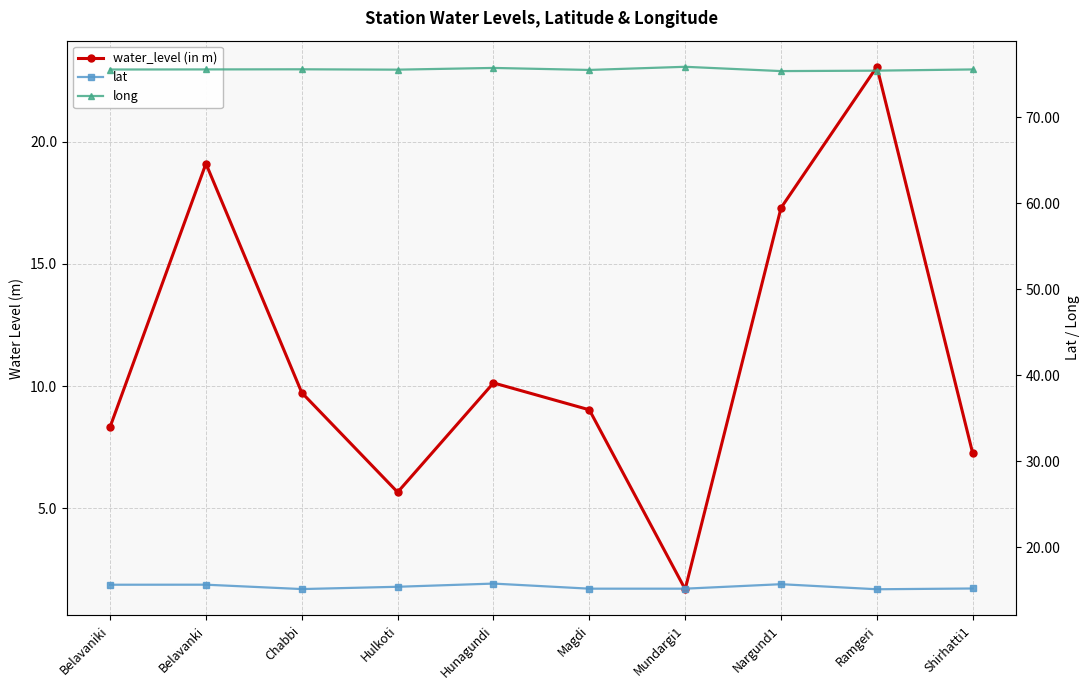

Is the value of water_level (in m) at Belavaniki greater than the value of lat at Hulkoti?

No